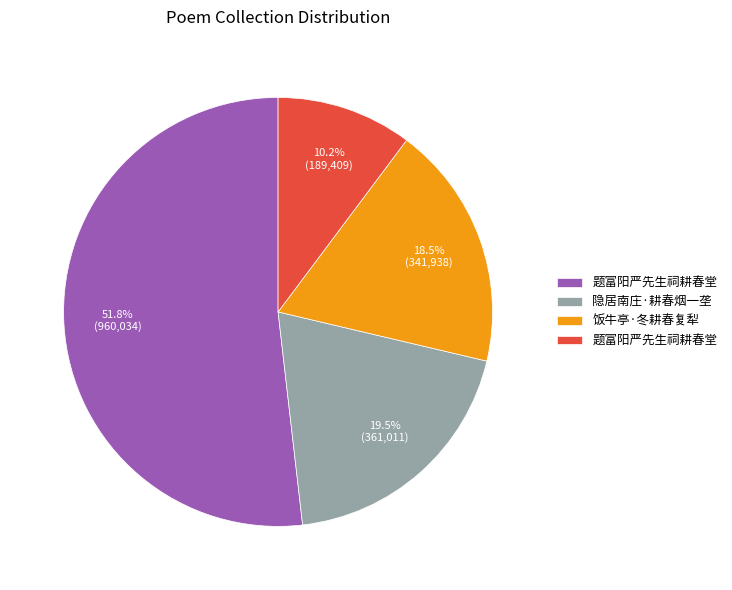

How many slices are in this pie chart?

4